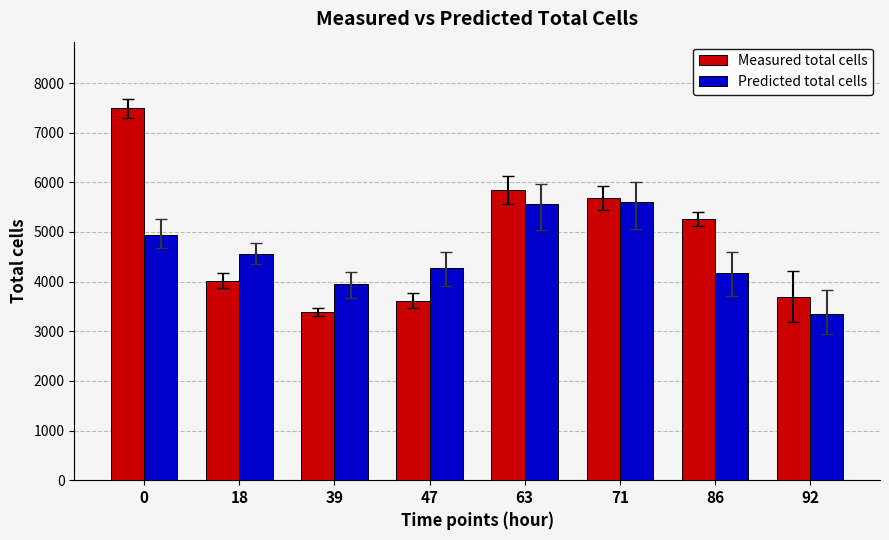

Between 18 and 71, which series saw the biggest shift?

Measured total cells